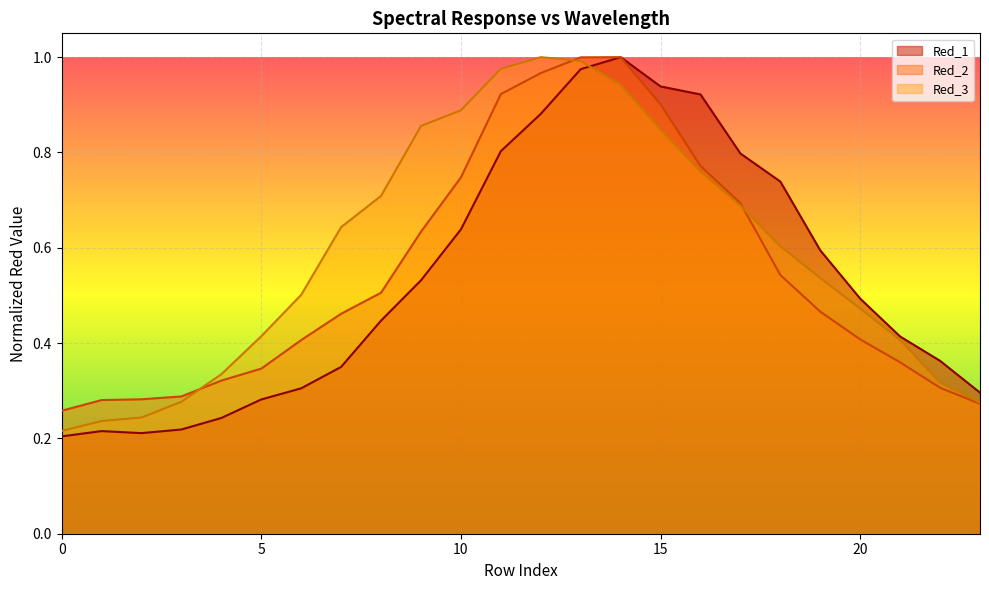

What is the average value of the Red_1 series?

0.5